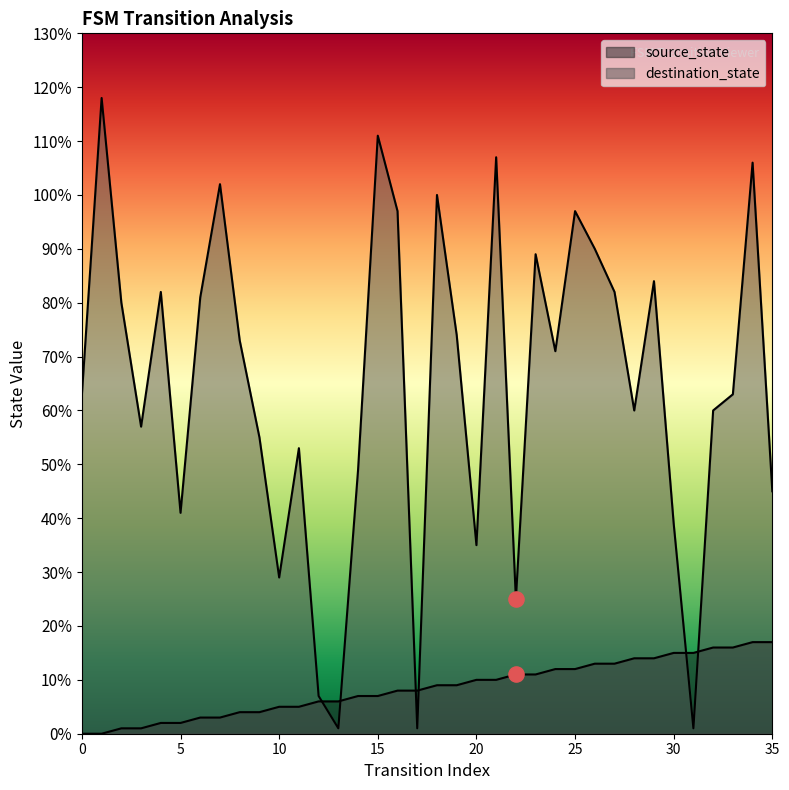

At how many categories does at least one series exceed 22?

32